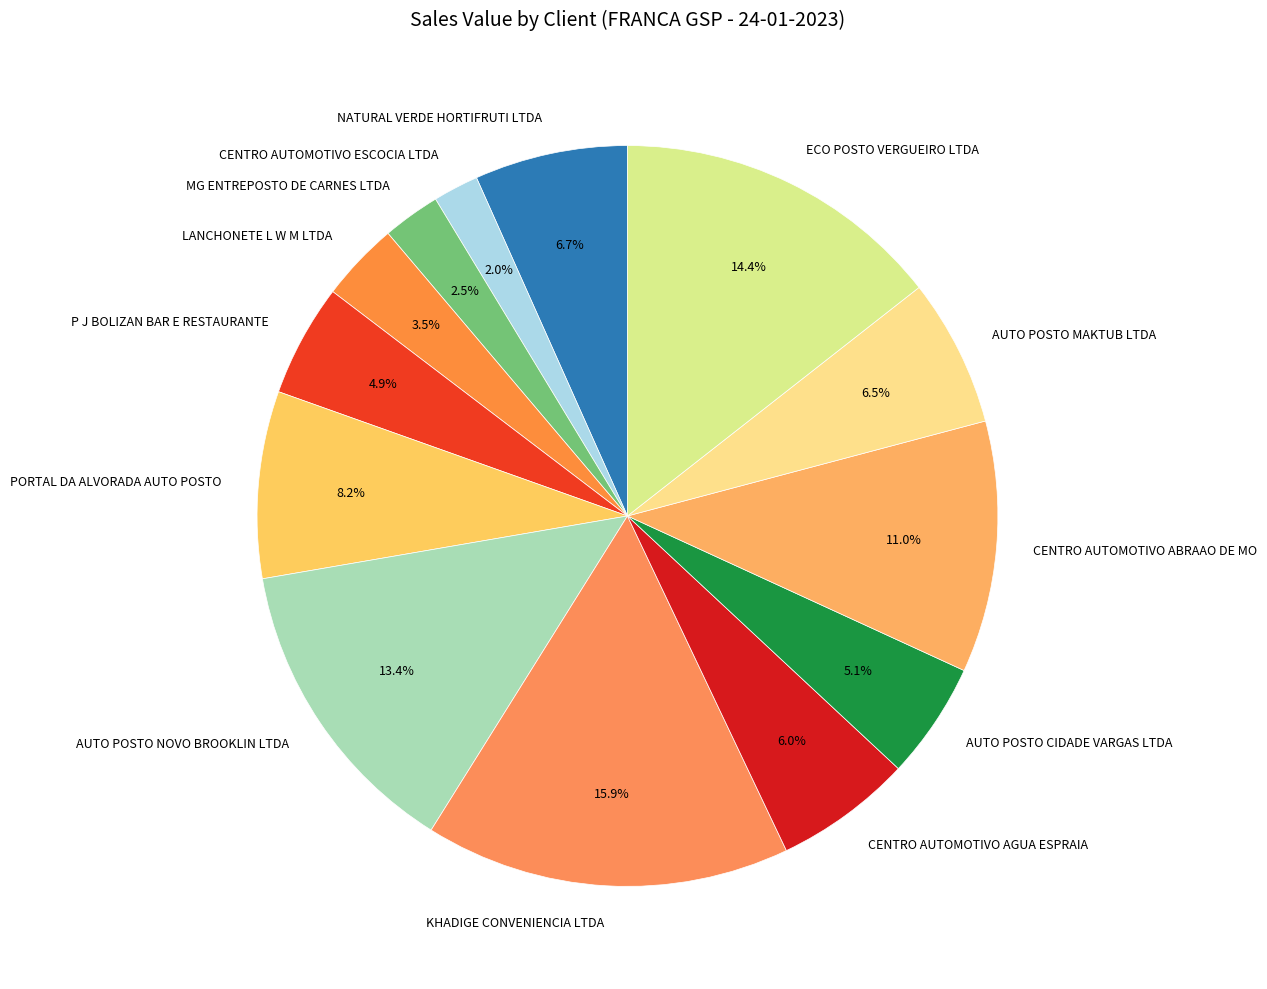

Which category has the smallest portion of the pie?

CENTRO AUTOMOTIVO ESCOCIA LTDA